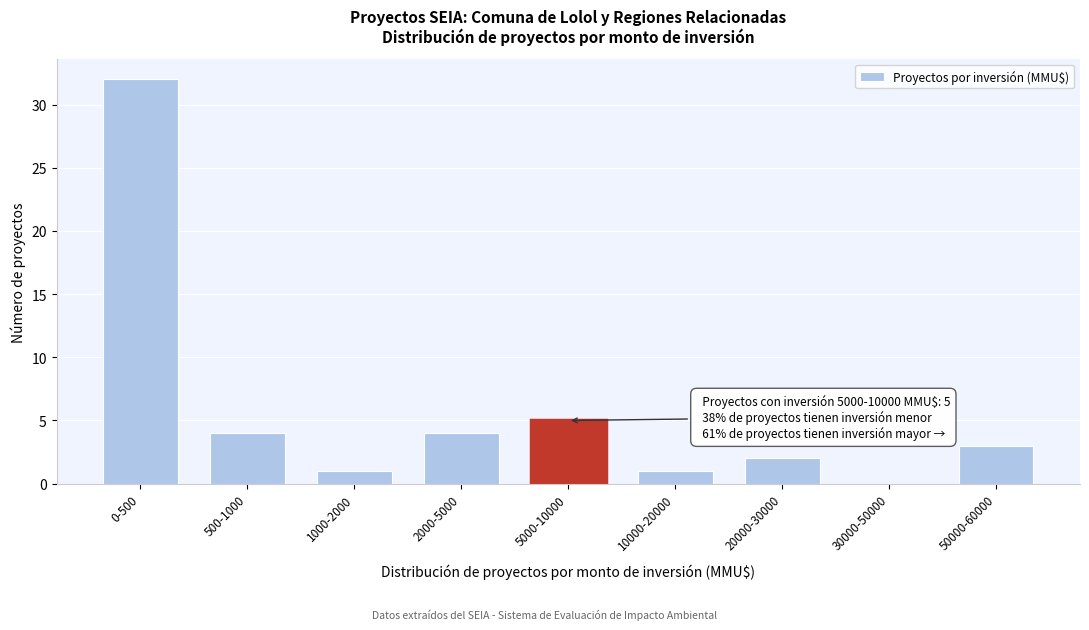

Reading left to right, list all the values displayed in this chart.

0-500=32	500-1000=4	1000-2000=1	2000-5000=4	5000-10000=5	10000-20000=1	20000-30000=2	30000-50000=0	50000-60000=3